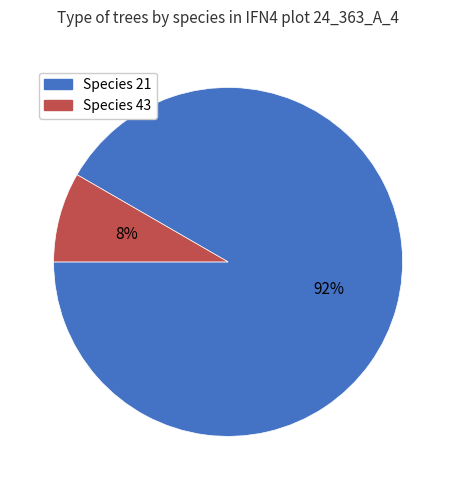

To the nearest percent, what is the average slice percentage?

50%